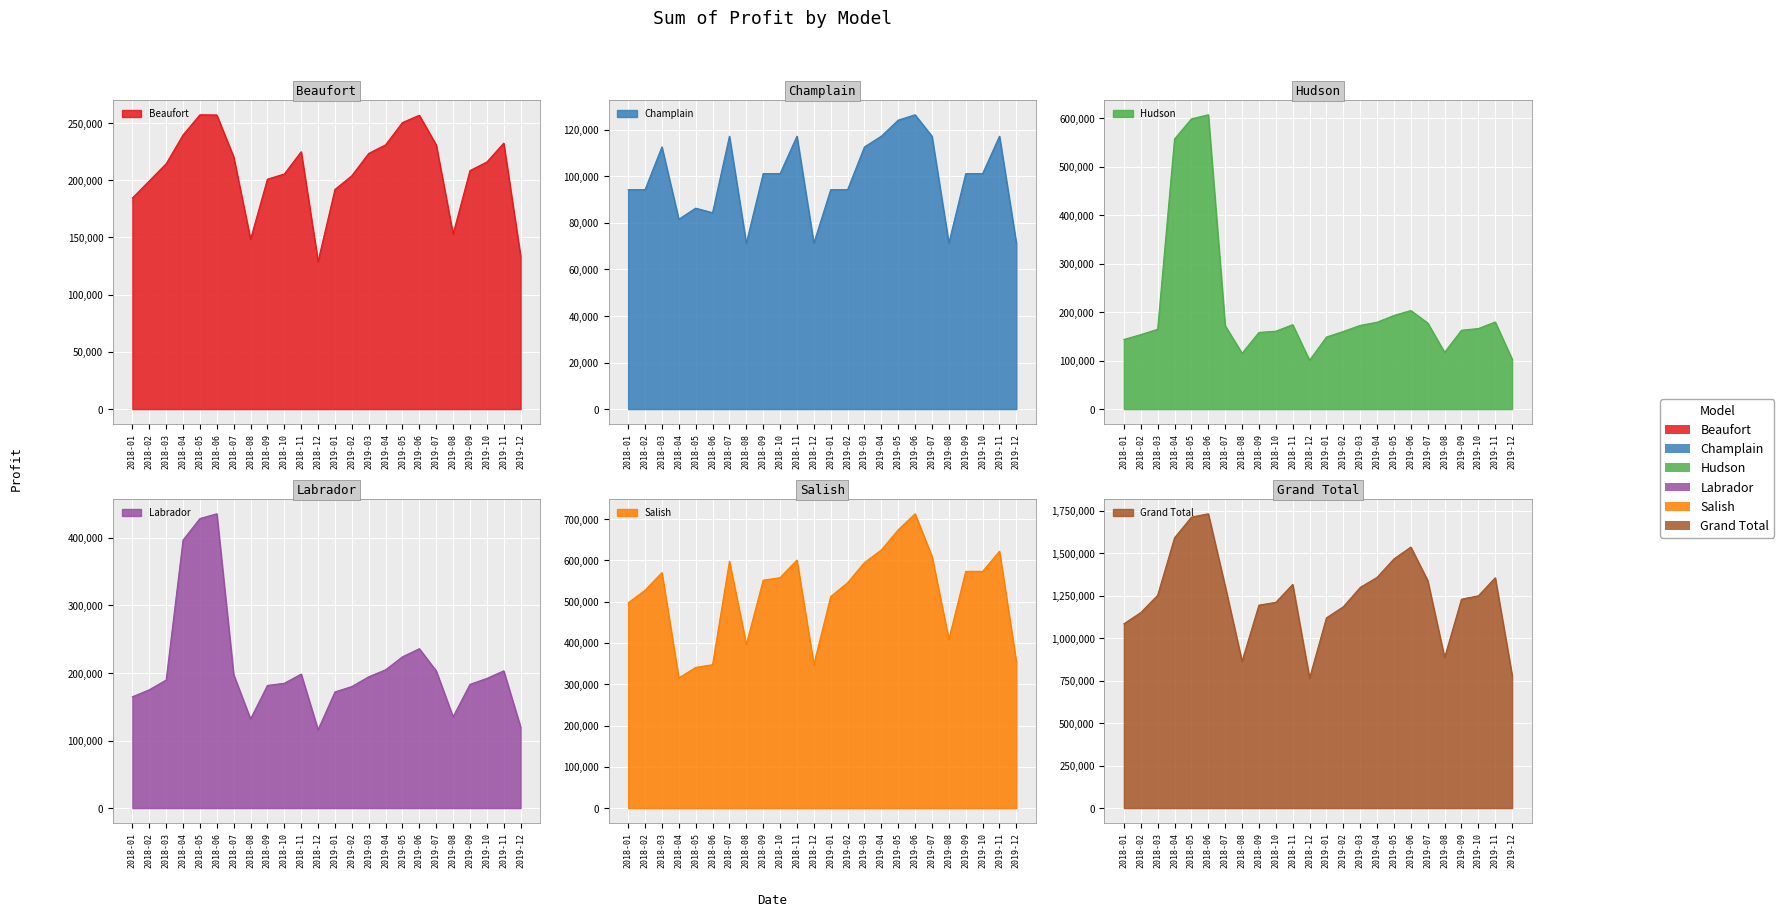

How many interior local peaks does the Beaufort series have?

4